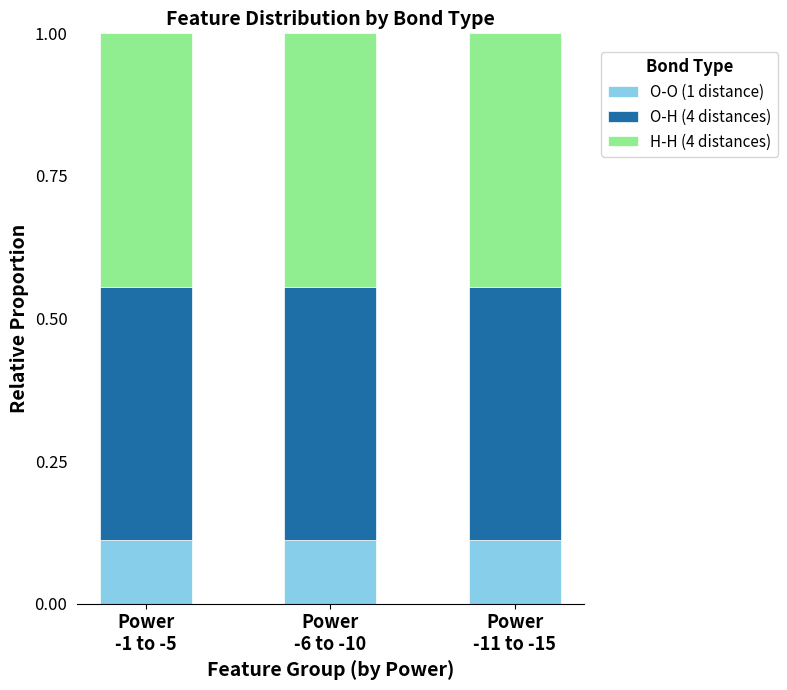

How many distinct data groups are displayed?

3